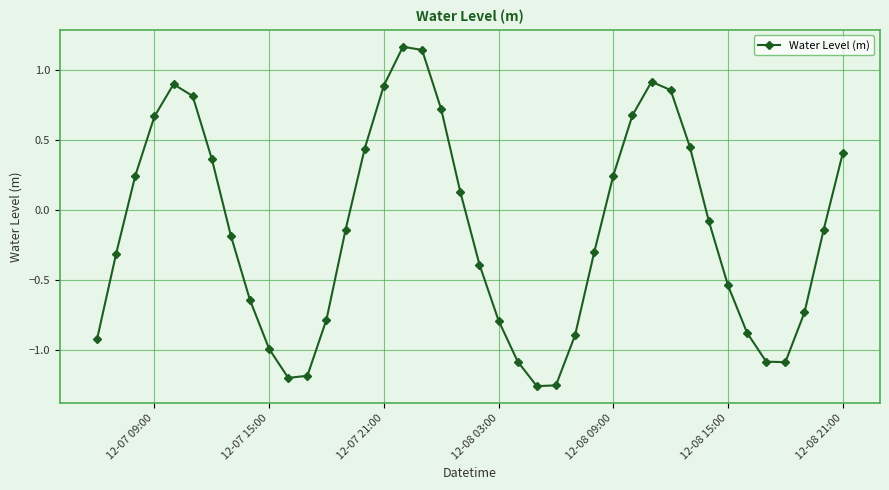

What is the sum of all values?

-5.9